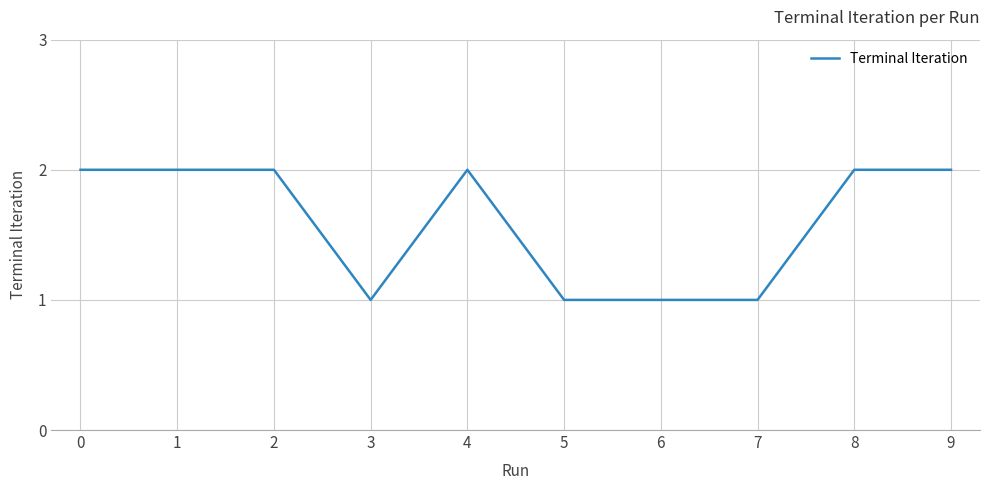

The value at 5 is 2. True or false?

False